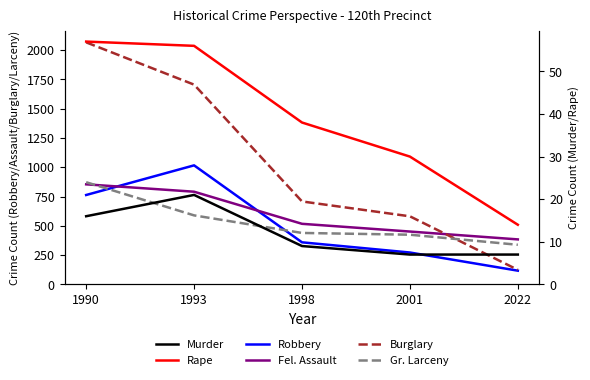

Where is Gr. Larceny nearest to the value 605?

1993